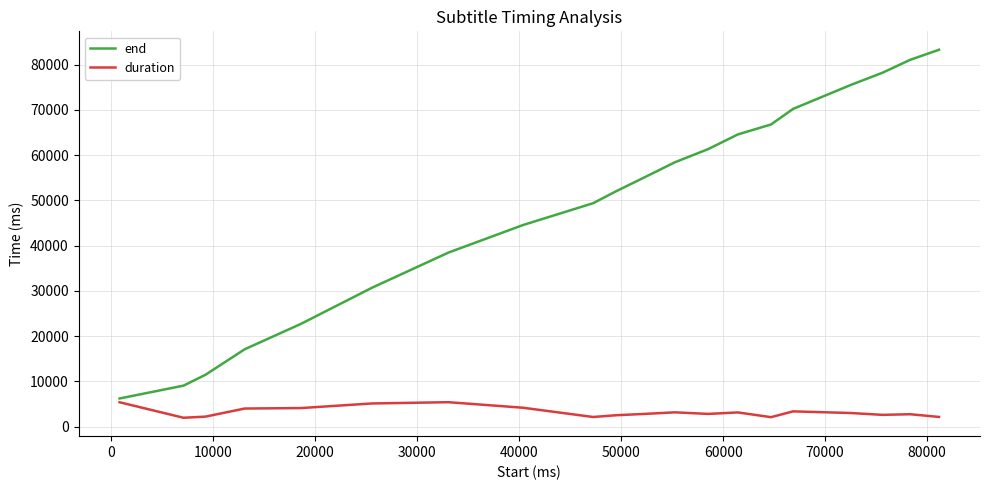

Which series has the largest range (max minus min)?

end